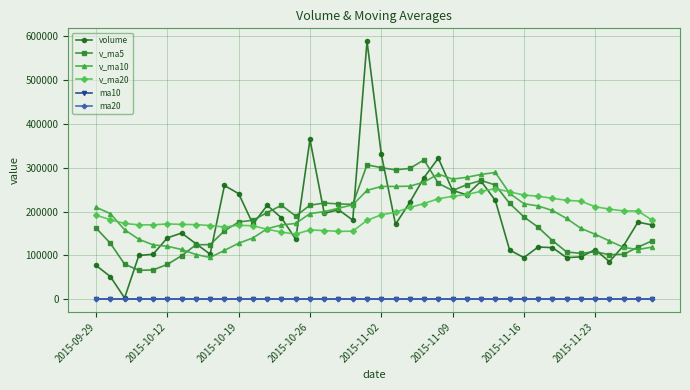

True or false: v_ma10 has more than 2 points higher than both neighbors.

True